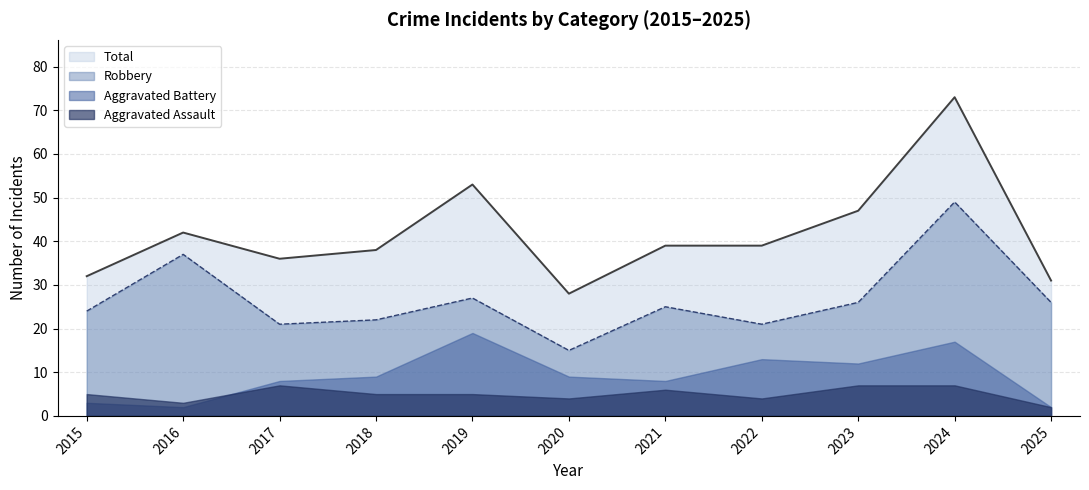

What are all the series names shown in the legend?

Total, Robbery, Aggravated Battery, Aggravated Assault